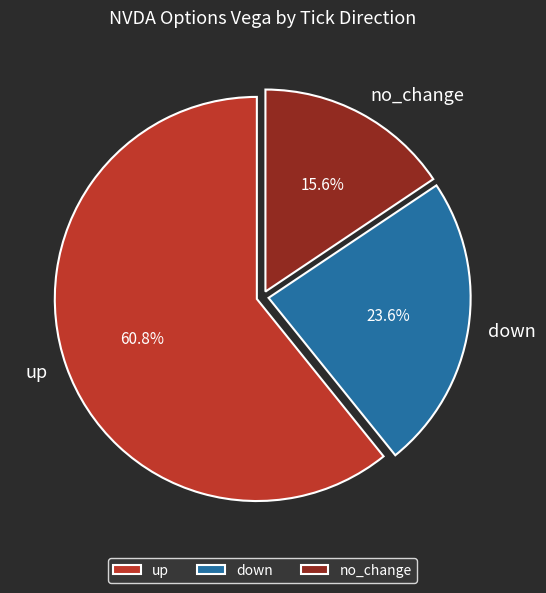

Count the number of slices in the pie.

3